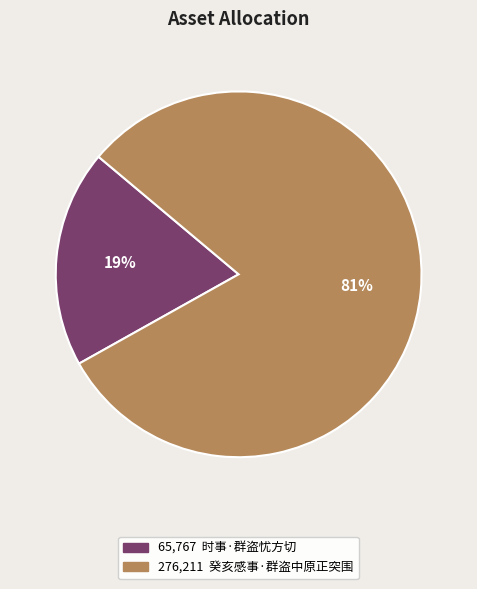

To the nearest percent, what is the average slice percentage?

50%